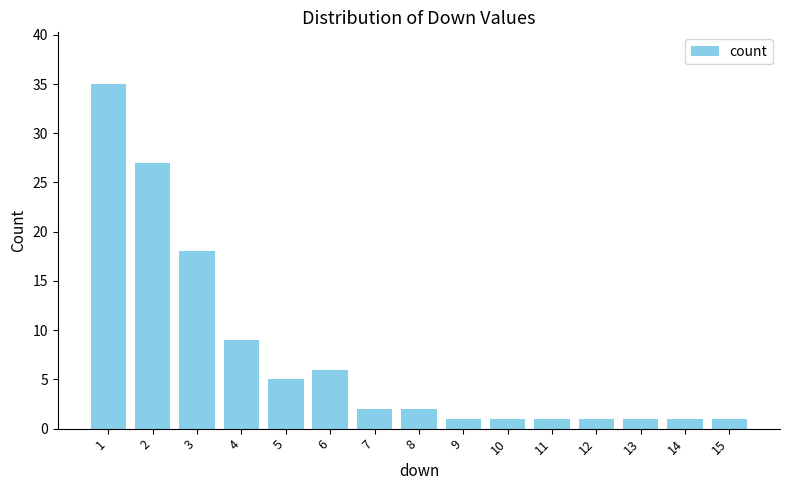

The chart shows a value of 1 at 12. True or false?

True